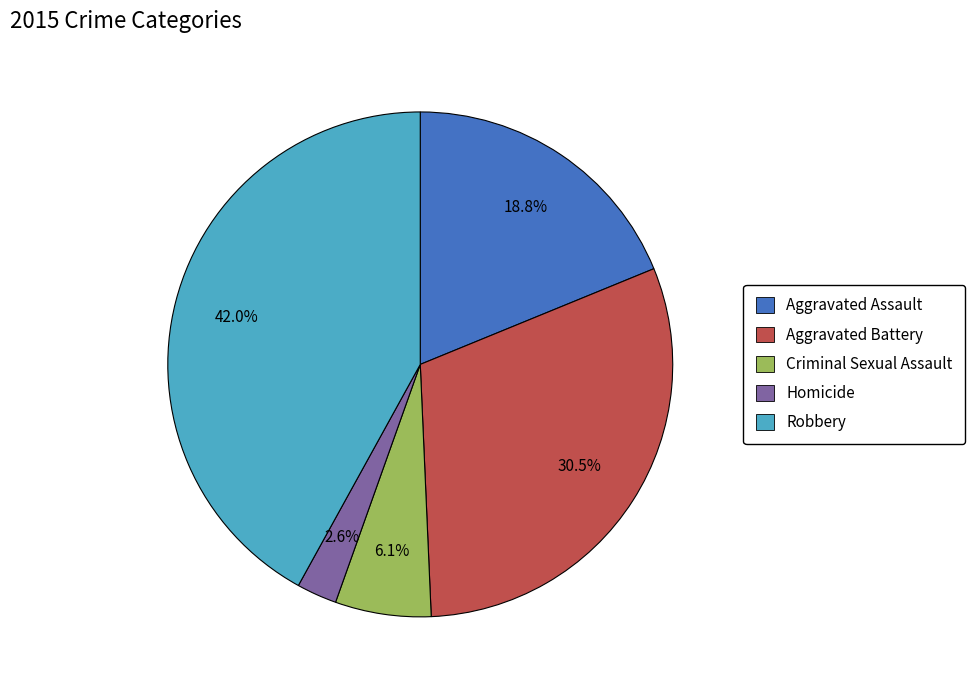

How many segments does this pie chart have?

5